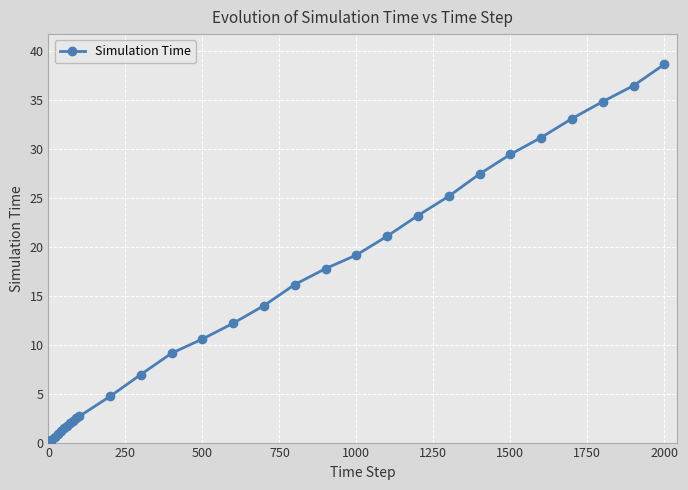

What is the greatest value displayed?

38.6